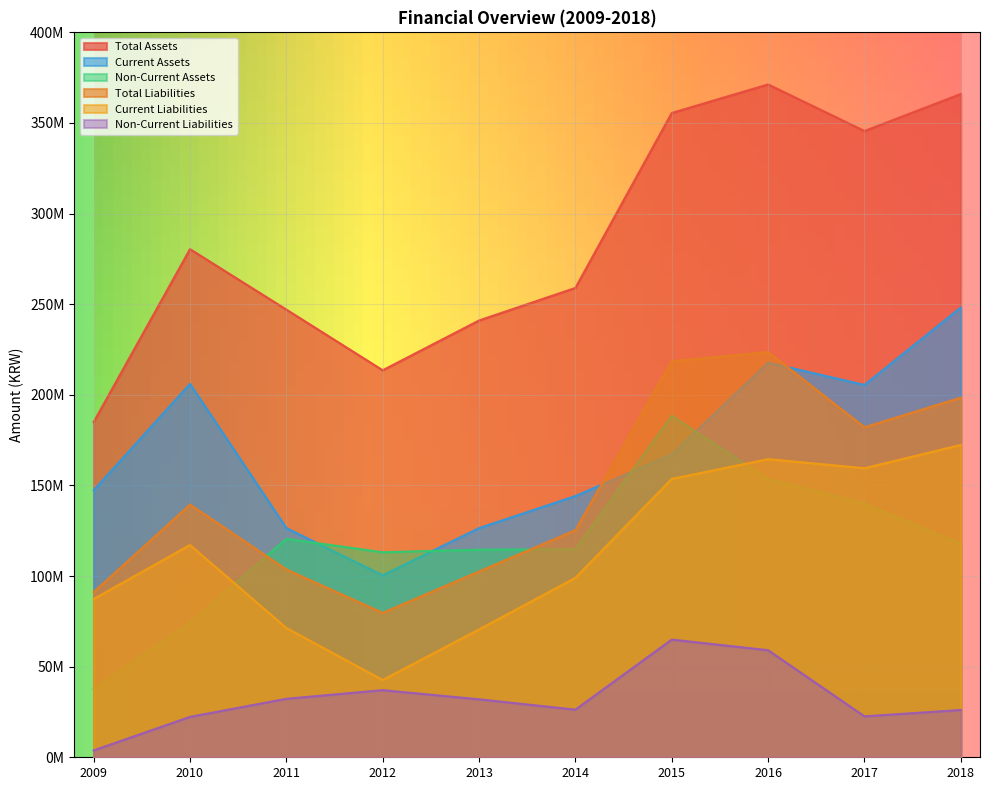

Is it true that Total Liabilities equals 79881082 at 2010?

False